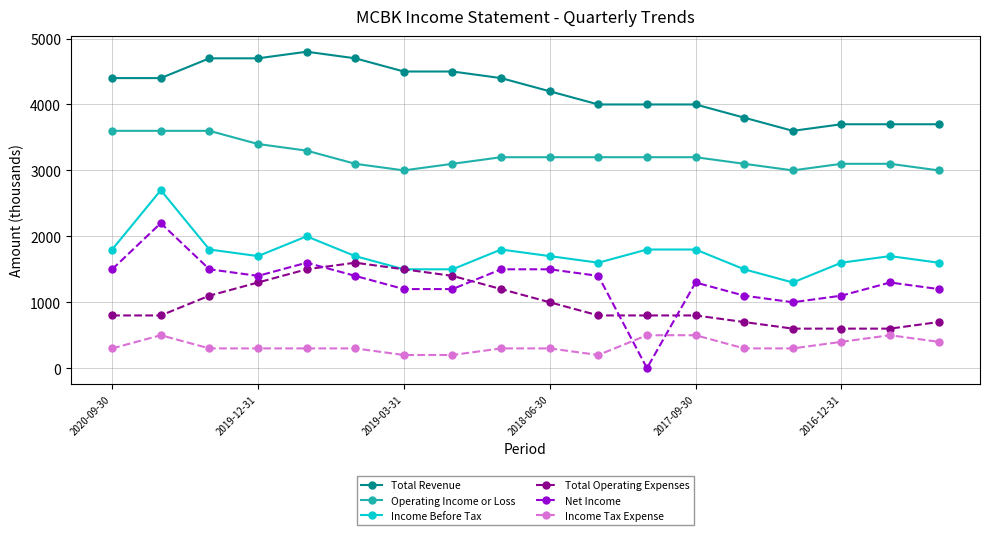

What is the value of the Income Tax Expense point at the 14th from the left?

300